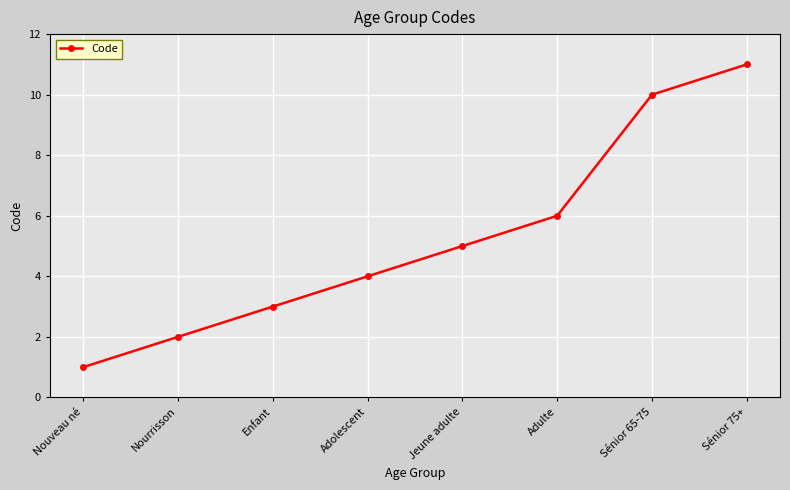

How many lines are shown in the chart?

1